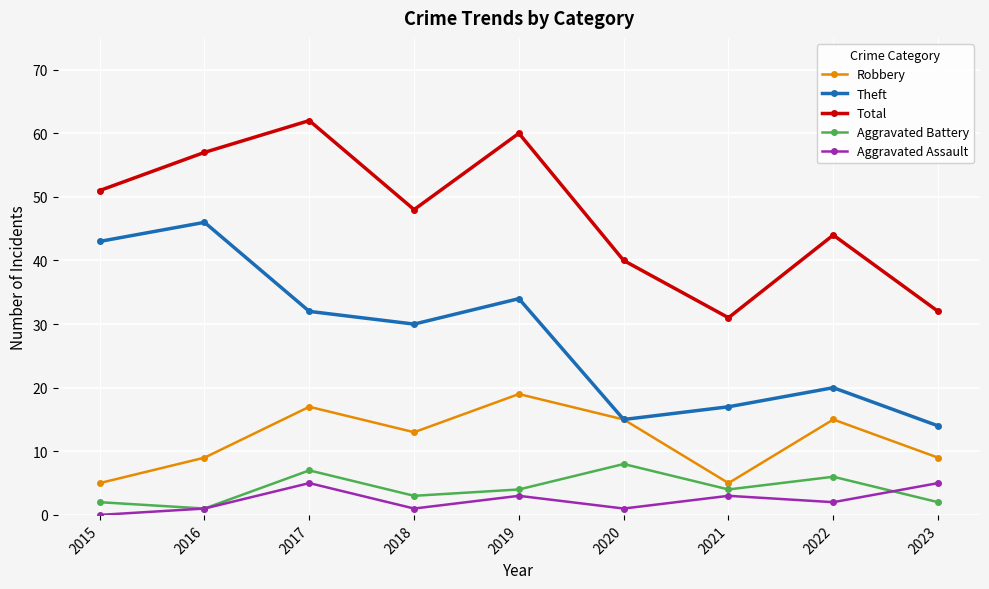

At which label does Aggravated Battery first exceed 4?

2017